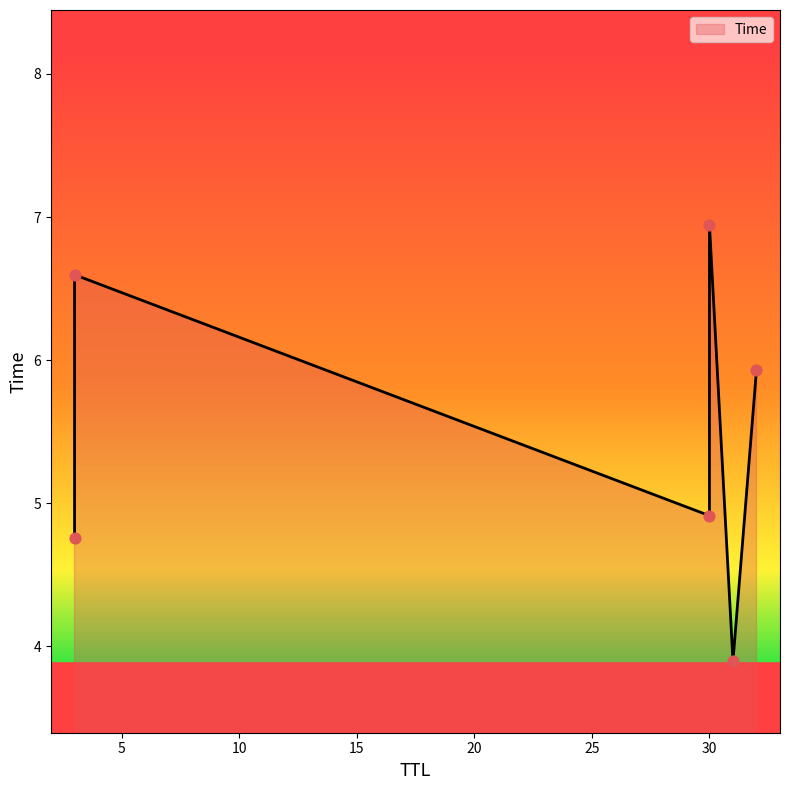

What is the ratio of the value at 3 to the value at 32?

0.8